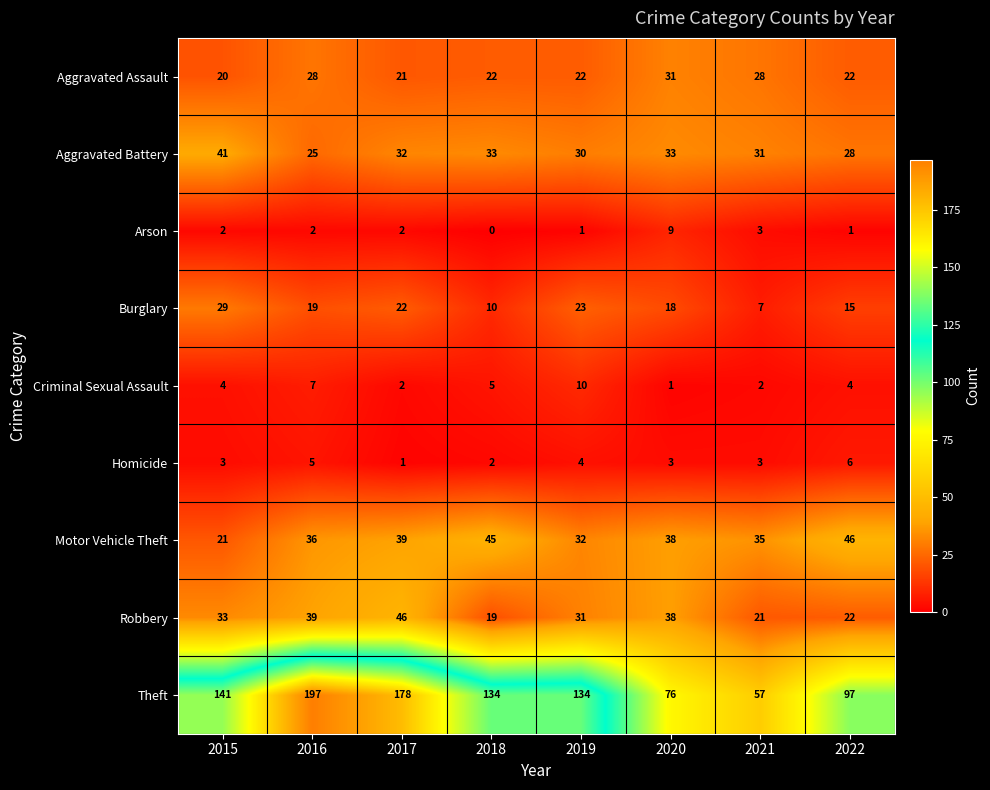

What is the sum of the Homicide values at 2016 and 2022?

11